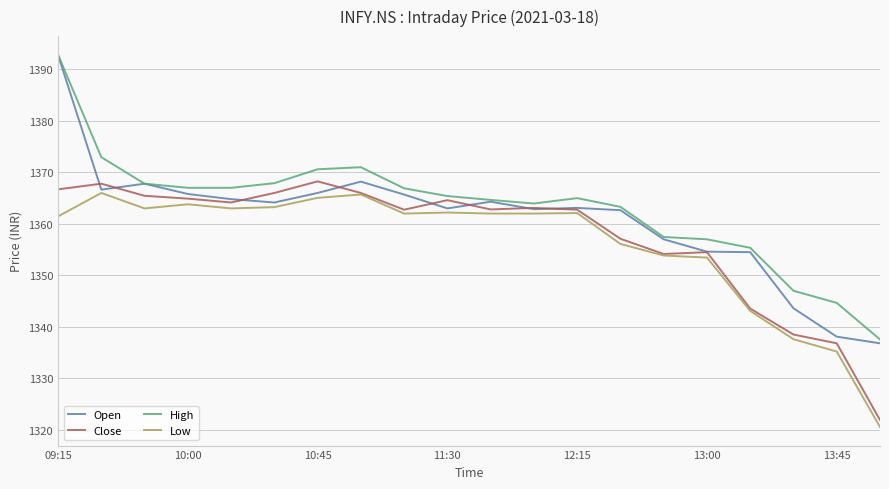

True or false: Low and Open intersect in this chart.

False